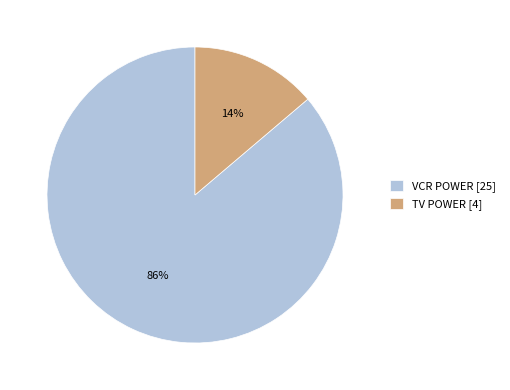

Which slice is the largest?

VCR POWER